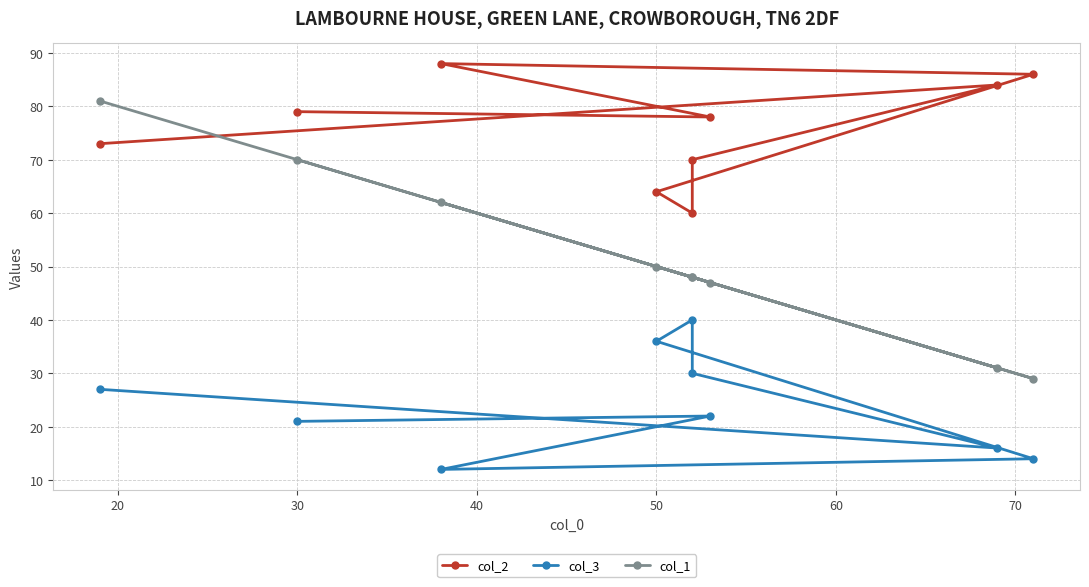

Reading right to left, transcribe all the data shown in this chart.

col_2: 73	84	70	60	64	86	88	78	79
col_3: 27	16	30	40	36	14	12	22	21
col_1: 81	31	48	48	50	29	62	47	70